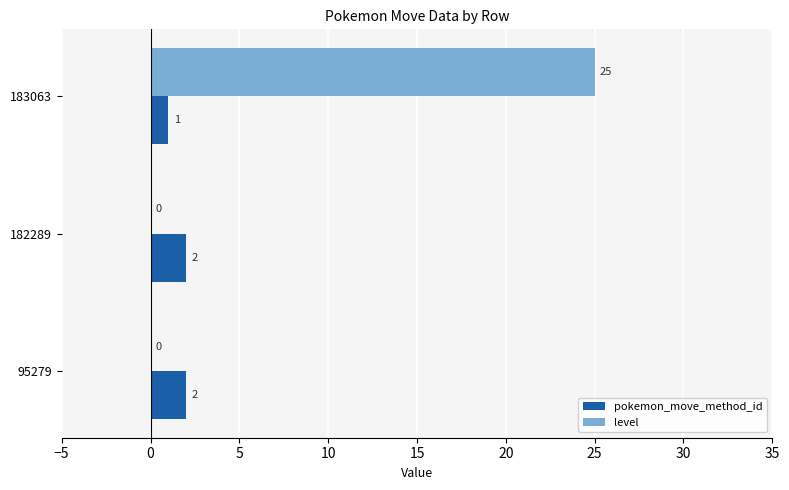

How many level values are between 0 and 25?

3